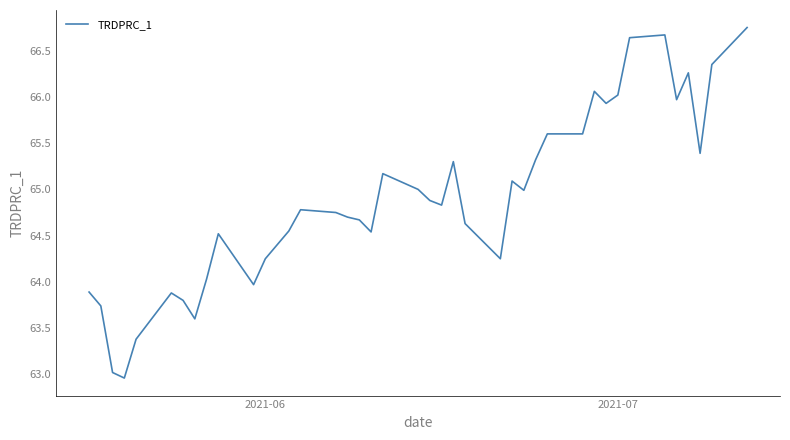

What is the difference between the maximum and minimum values?

3.8